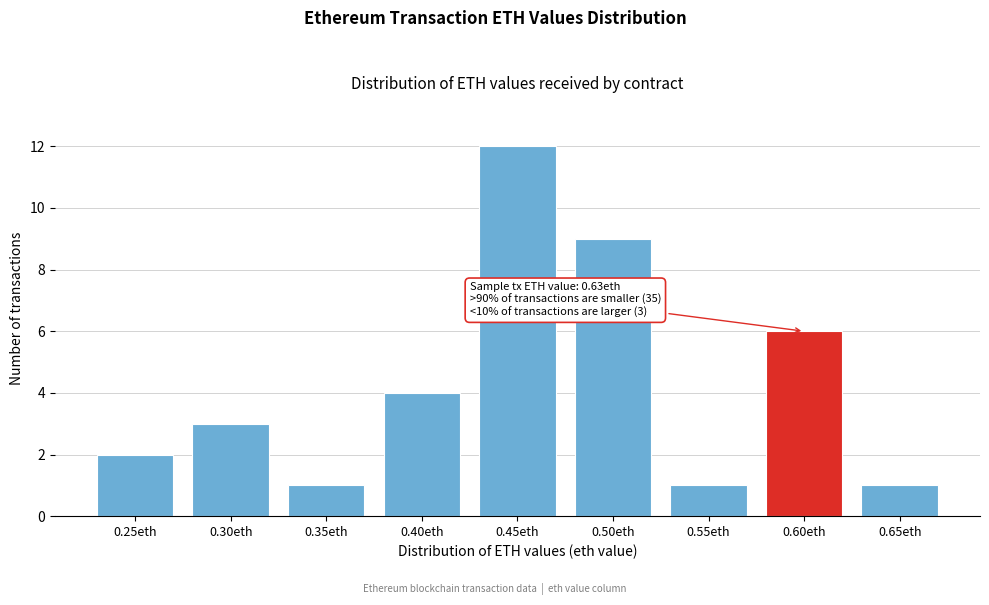

Reading left to right, transcribe all the data shown in this chart.

0.25eth=2	0.30eth=3	0.35eth=1	0.40eth=4	0.45eth=12	0.50eth=9	0.55eth=1	0.60eth=6	0.65eth=1